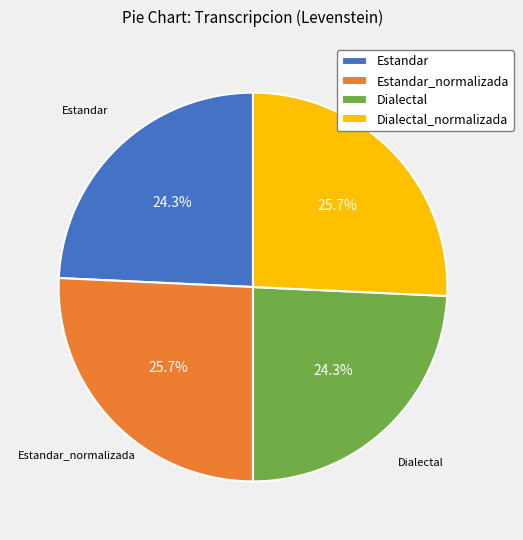

Approximately how many times larger is the value at Dialectal compared to Estandar_normalizada?

0.9